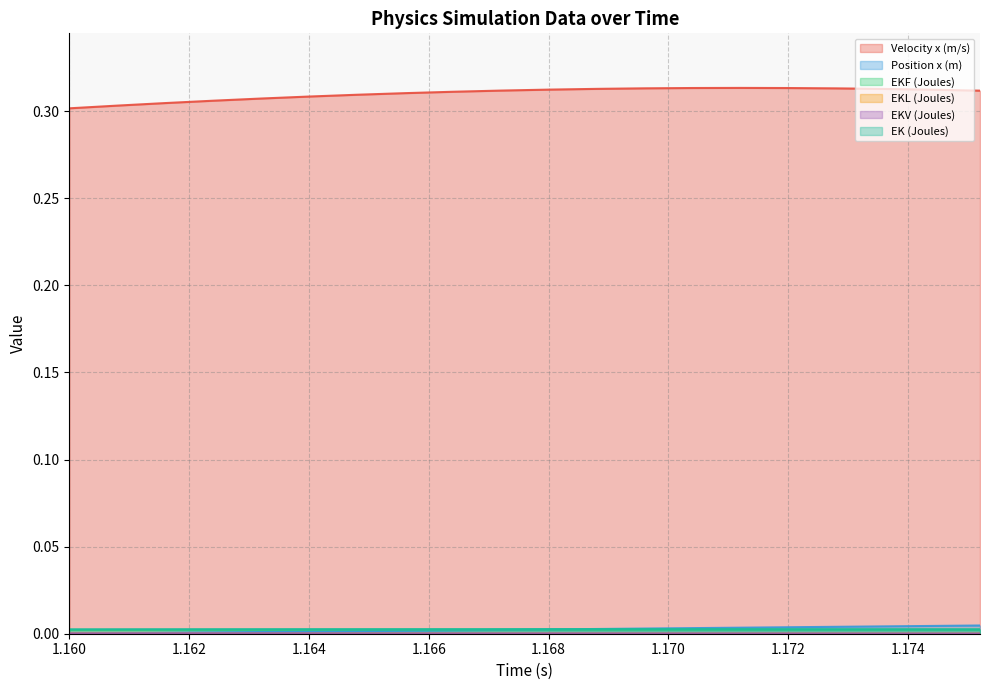

What is the minimum value for Velocity x (m/s)?

0.3